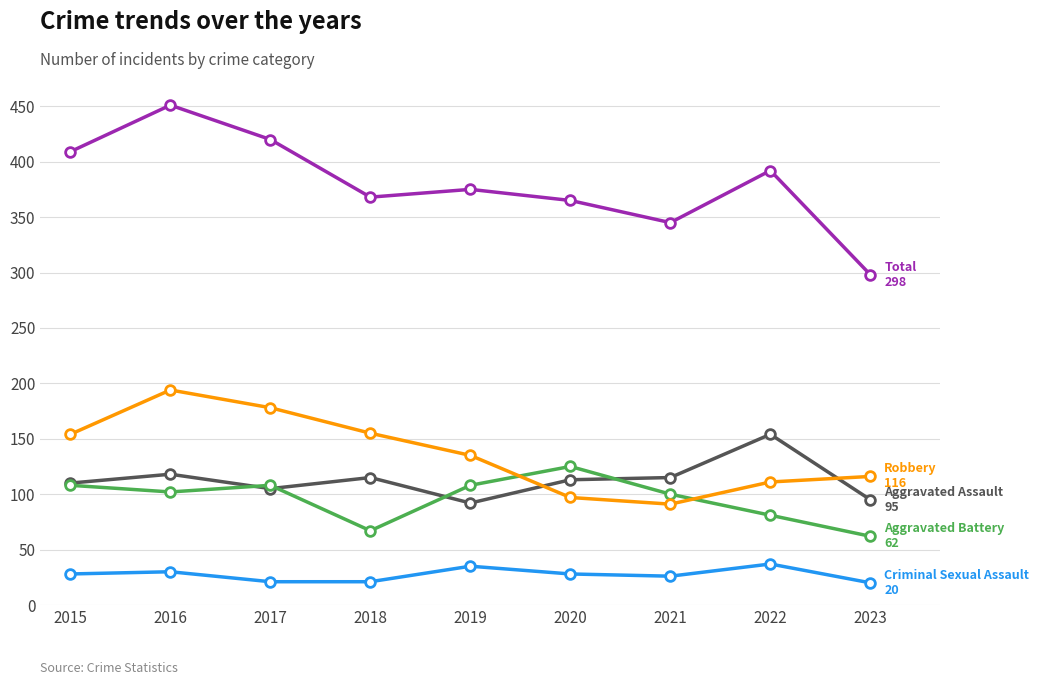

What is the smallest value displayed?

20